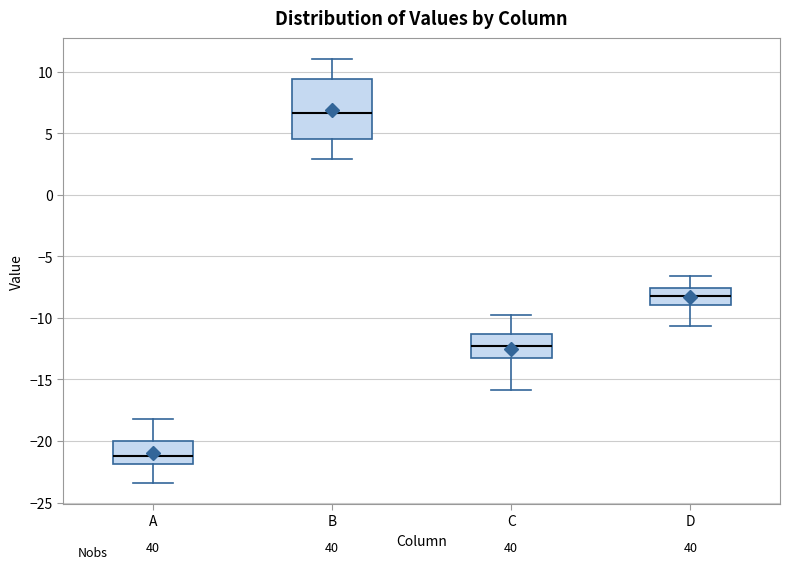

Which box is the tallest, from its lower edge to its upper edge?

B